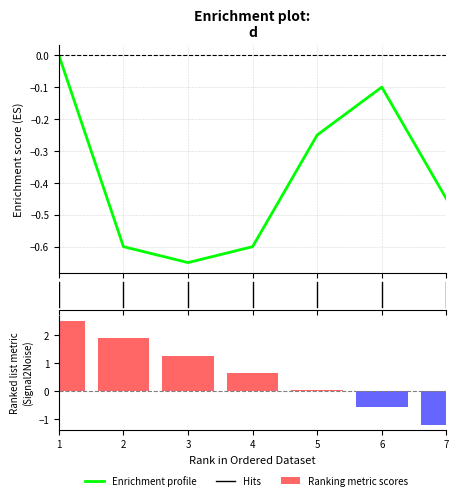

List the labels in order of value, smallest first.

3, 2, 4, 7, 5, 6, 1